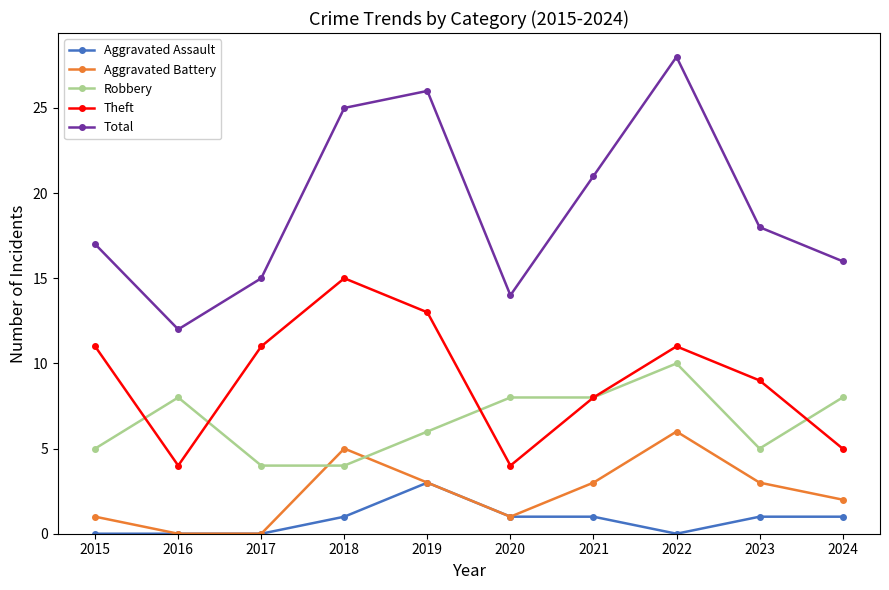

How many categories are shown in the chart?

10